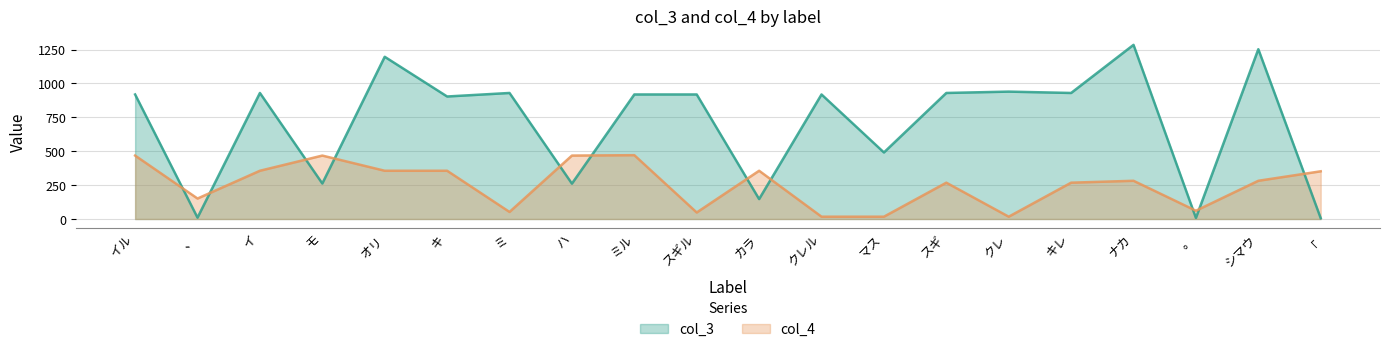

What is the sum of the col_3 values at ナカ and 。?

1293